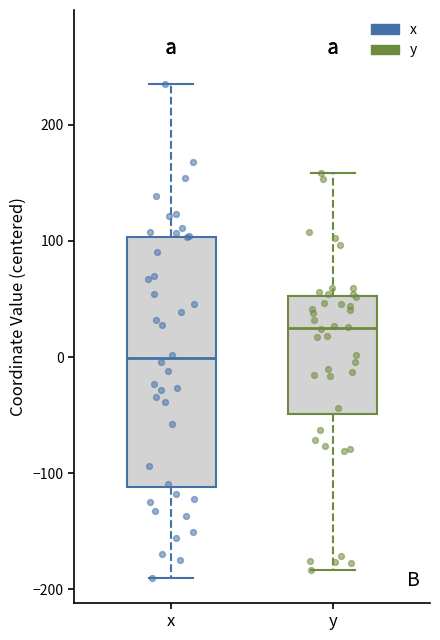

Which box is the tallest, from its lower edge to its upper edge?

x